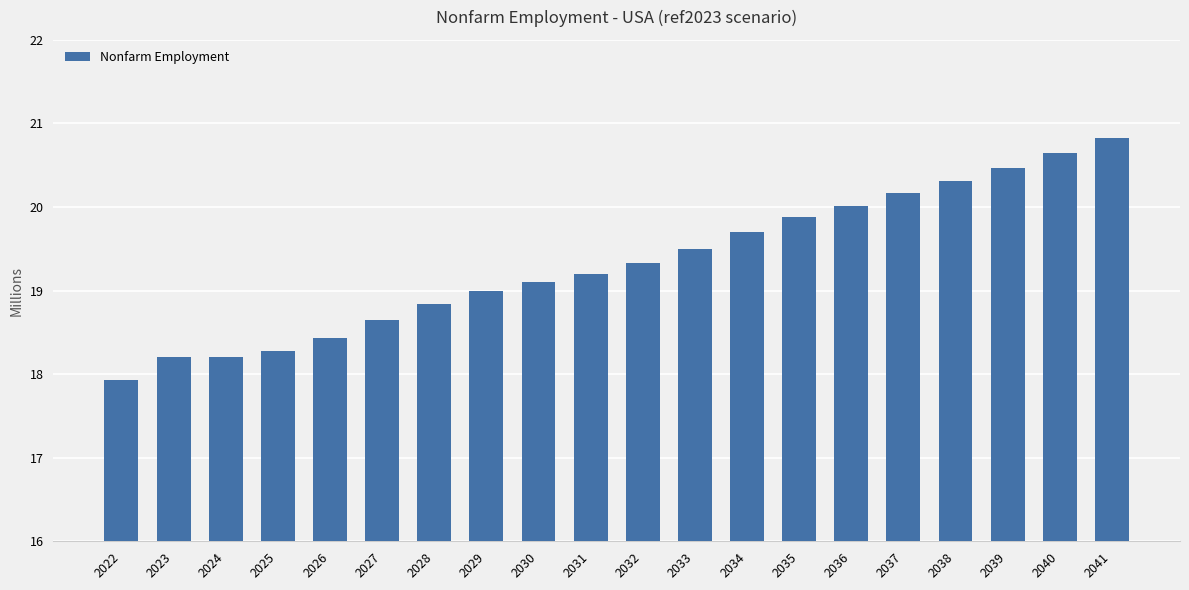

How many categories are shown in the chart?

20